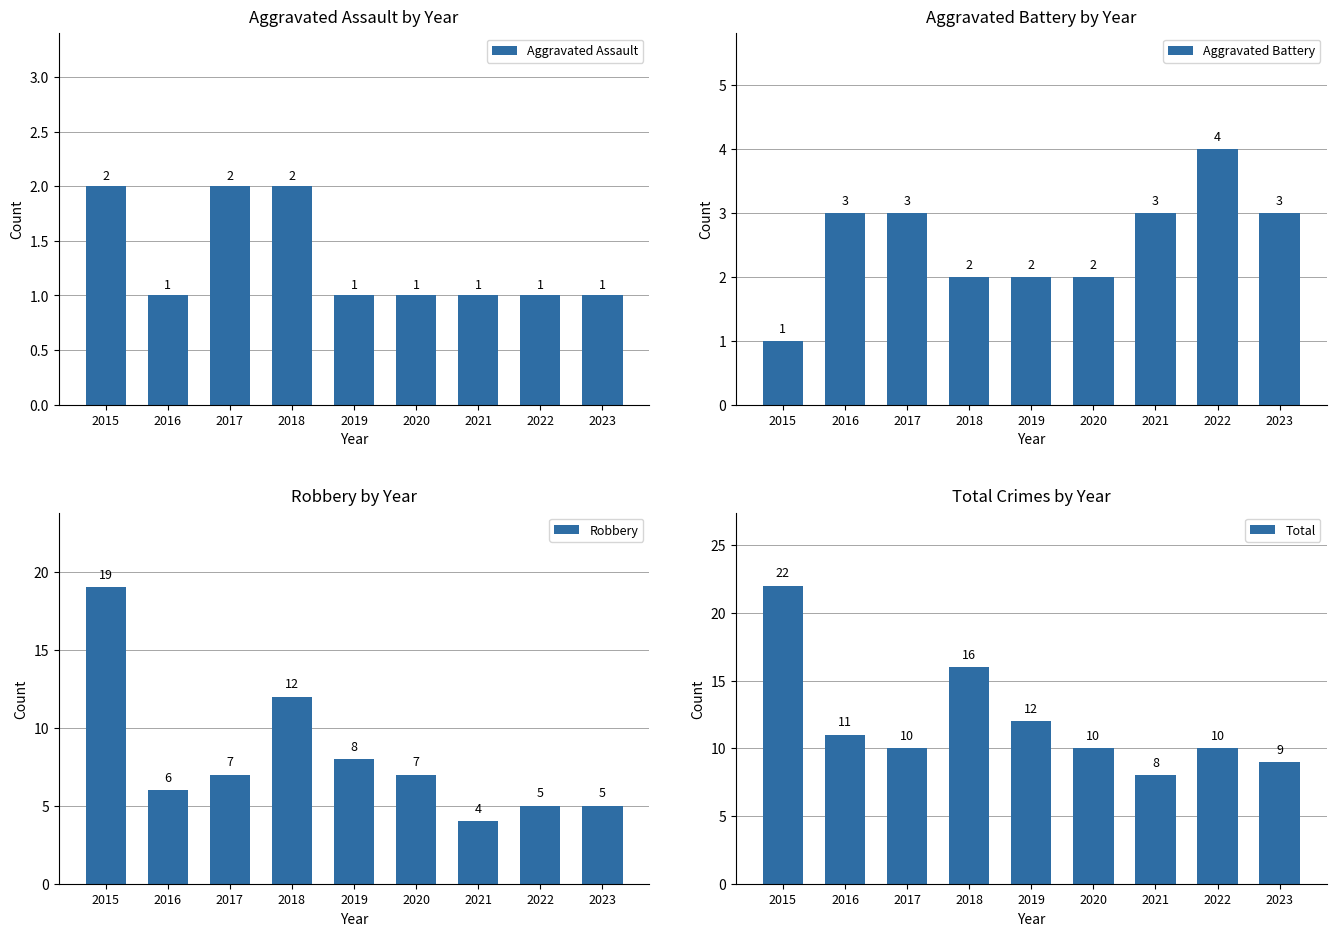

Reading left to right, transcribe all the data shown in this chart.

Aggravated Assault: 2015=2	2016=1	2017=2	2018=2	2019=1	2020=1	2021=1	2022=1	2023=1
Aggravated Battery: 2015=1	2016=3	2017=3	2018=2	2019=2	2020=2	2021=3	2022=4	2023=3
Robbery: 2015=19	2016=6	2017=7	2018=12	2019=8	2020=7	2021=4	2022=5	2023=5
Total: 2015=22	2016=11	2017=10	2018=16	2019=12	2020=10	2021=8	2022=10	2023=9